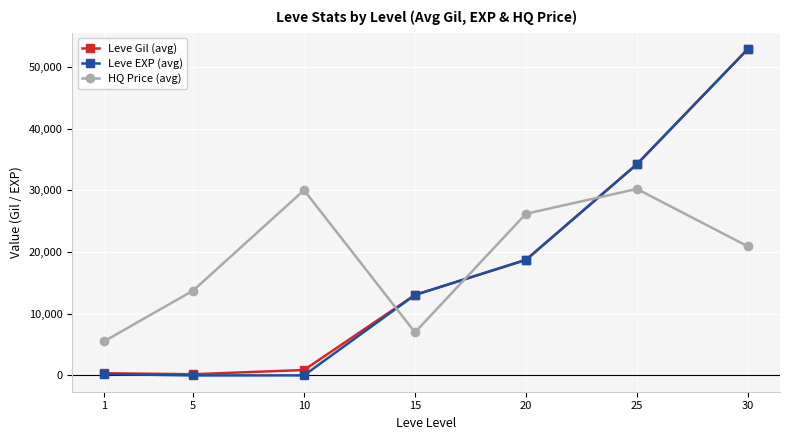

What is the maximum value for Leve EXP (avg)?

52875.0